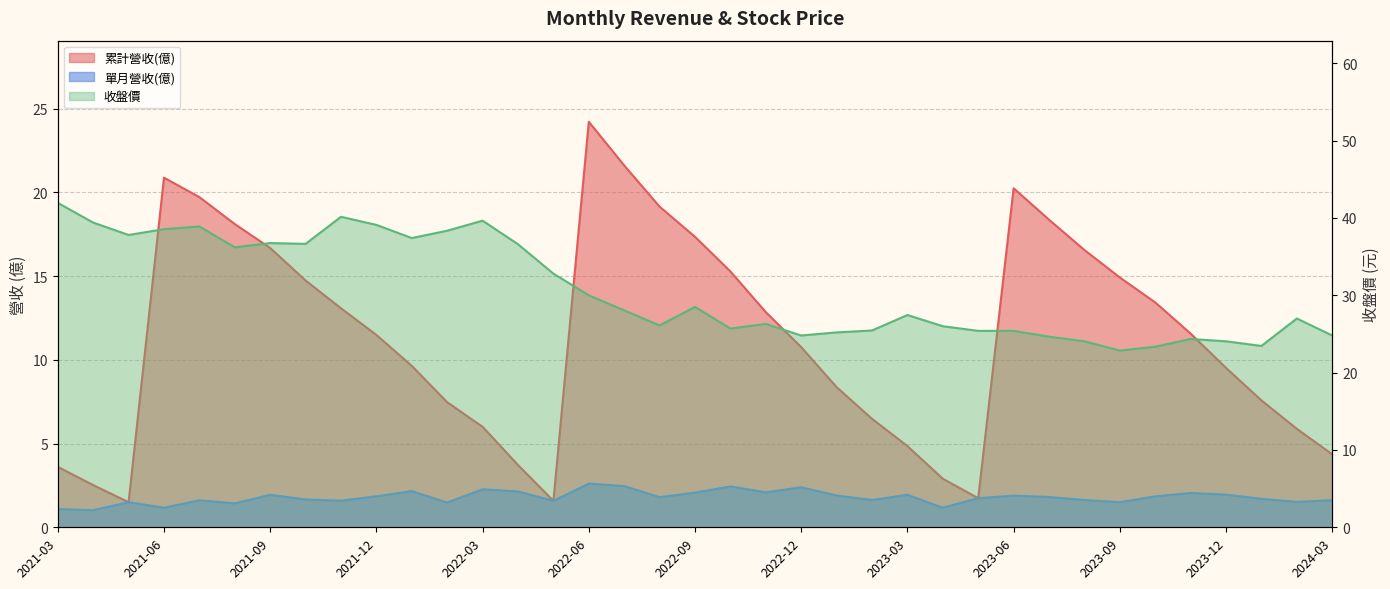

What is the average value of the 單月營收(億) series?

1.8